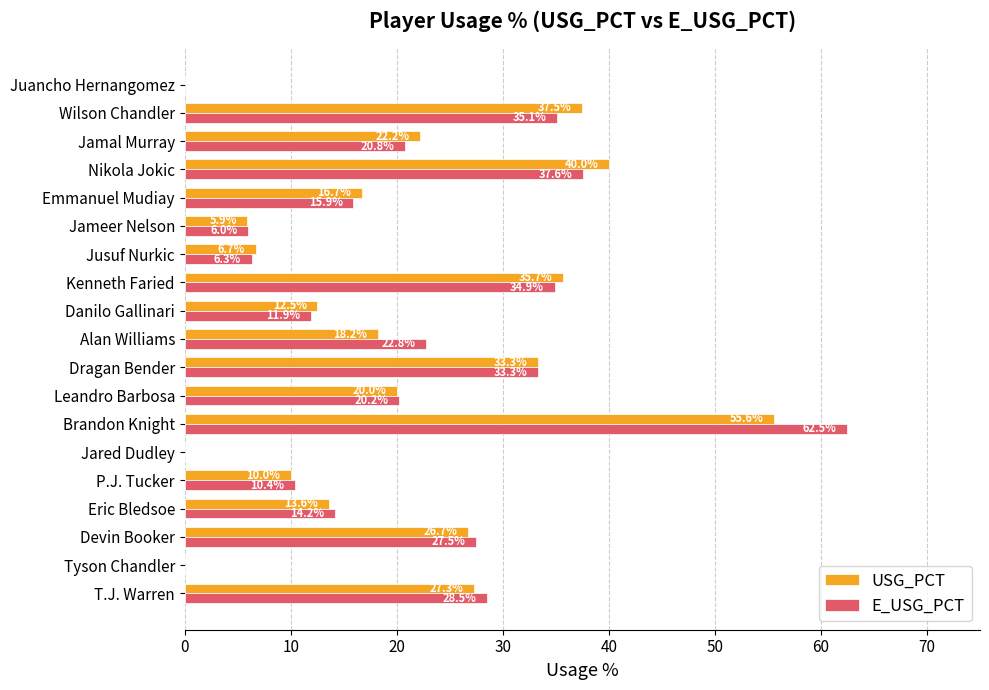

Is it true that USG_PCT equals 8.7 at Jameer Nelson?

False